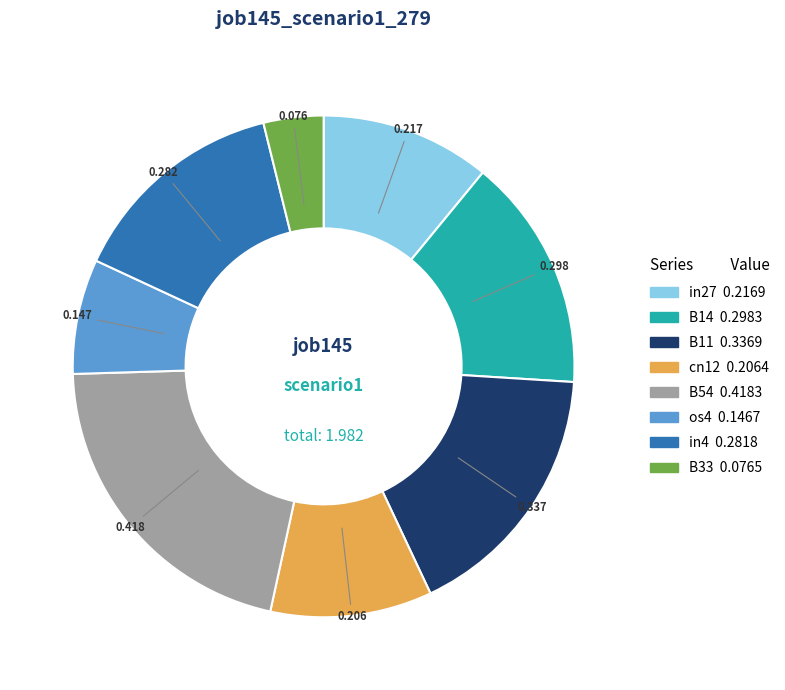

Is it true that os4 is 7% of the pie?

True